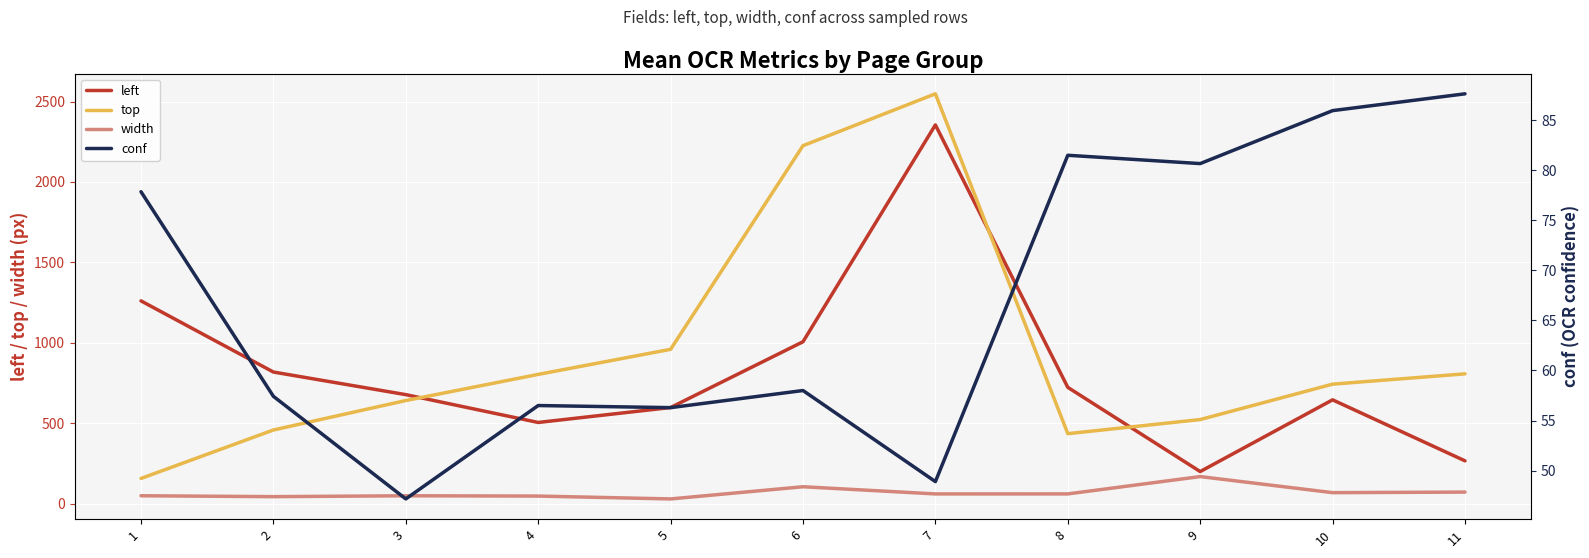

What is the value of the left point at the 7th from the left?

2354.5